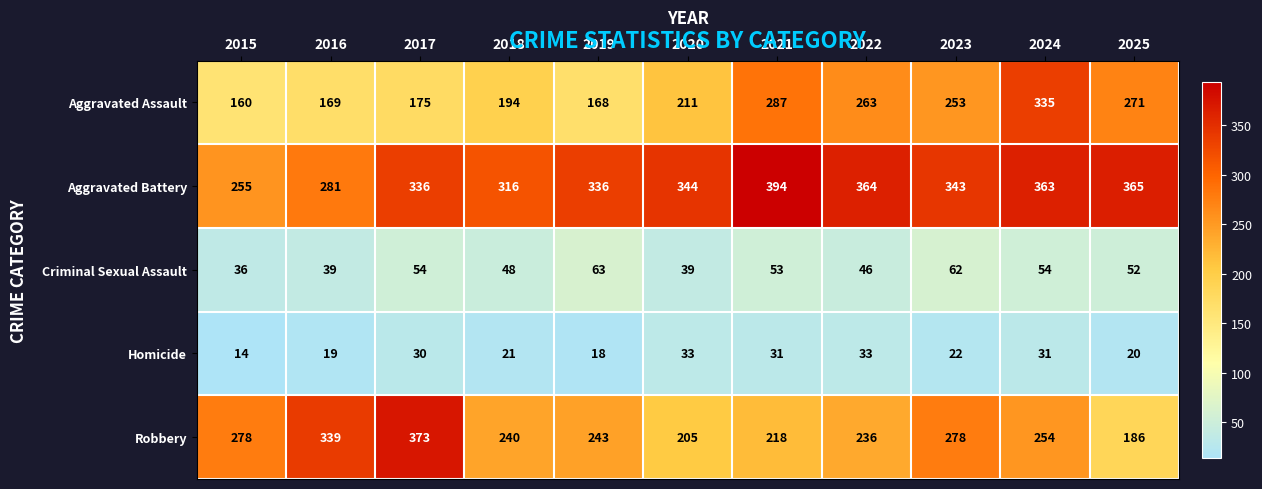

At which category does the chart reach its peak across all series?

2021